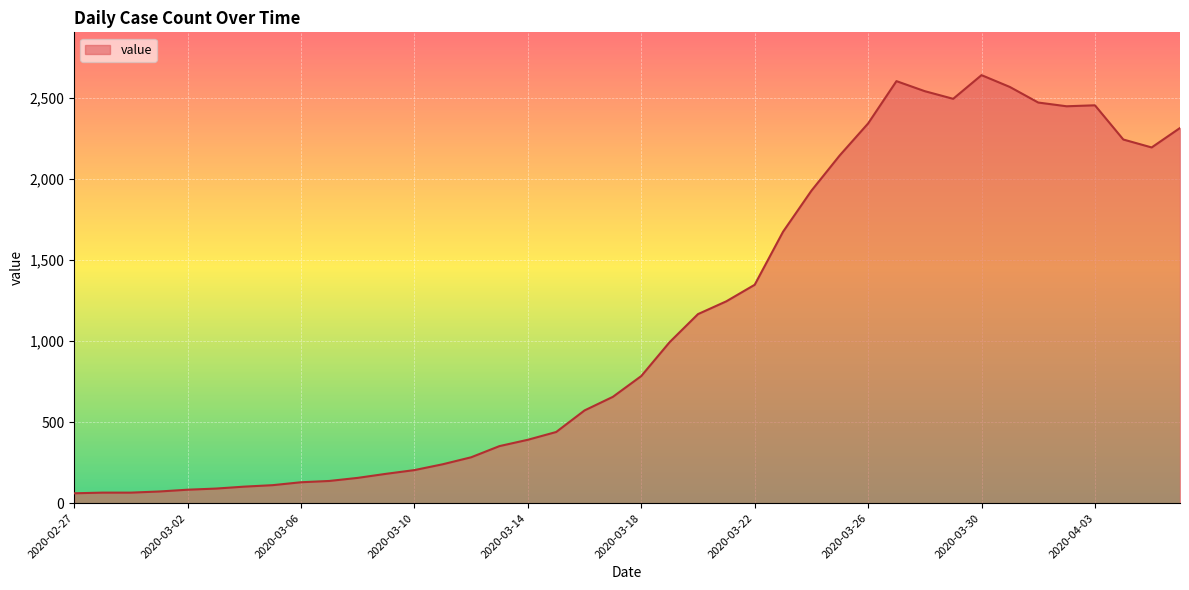

What is the minimum value shown in the chart?

61